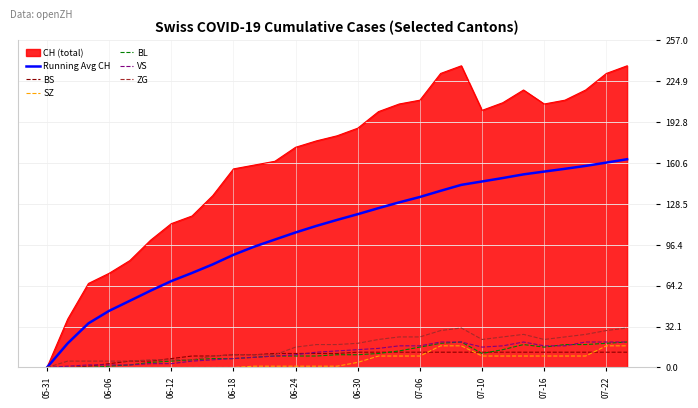

Which series has the largest total across all categories?

CH (total)